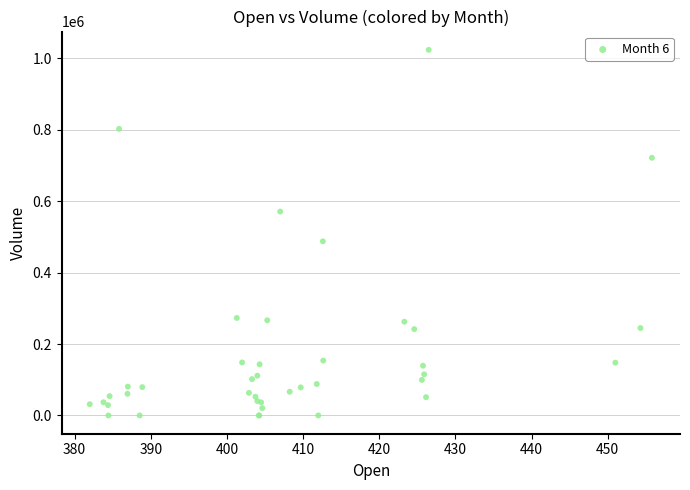

What Y value in the scatter plot is closest to 511869?

487522